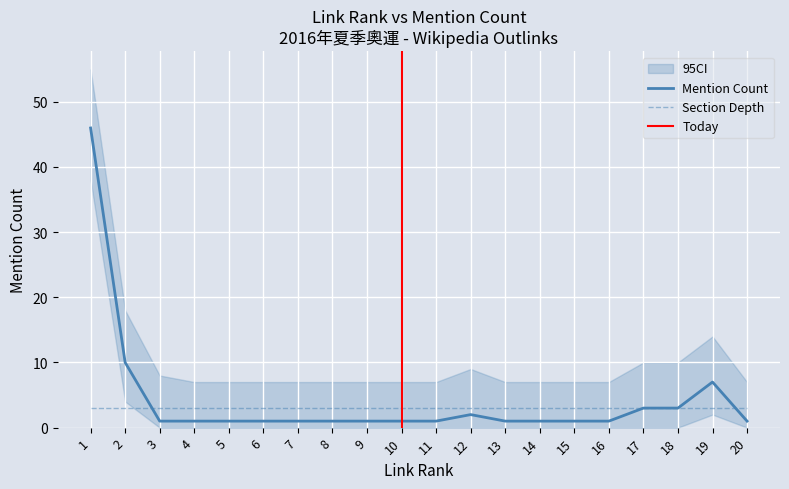

What is the sum of the section_depth values at 7 and 20?

6